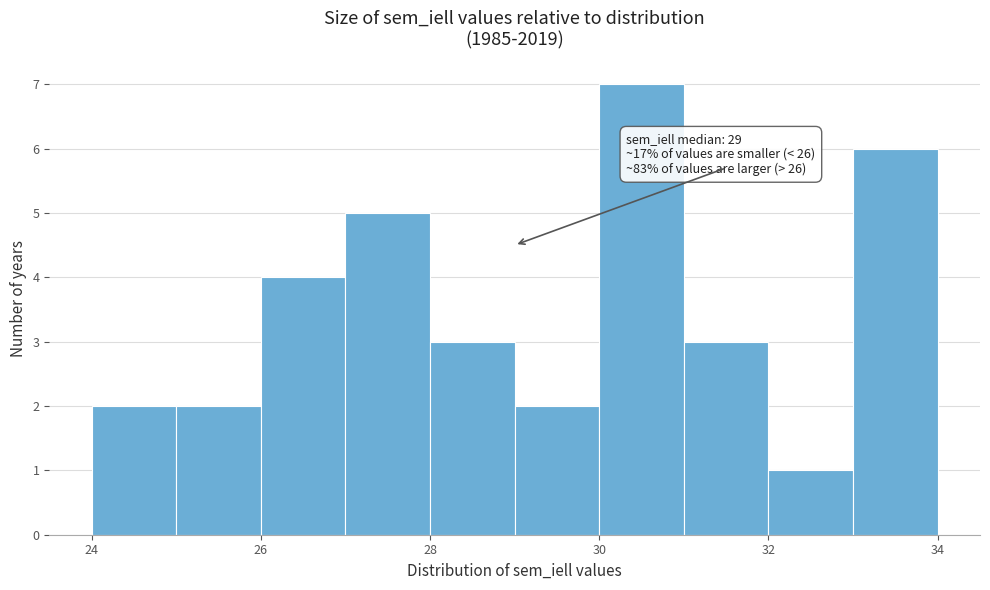

Over which range of the x-axis is the bar tallest?

30 to 31